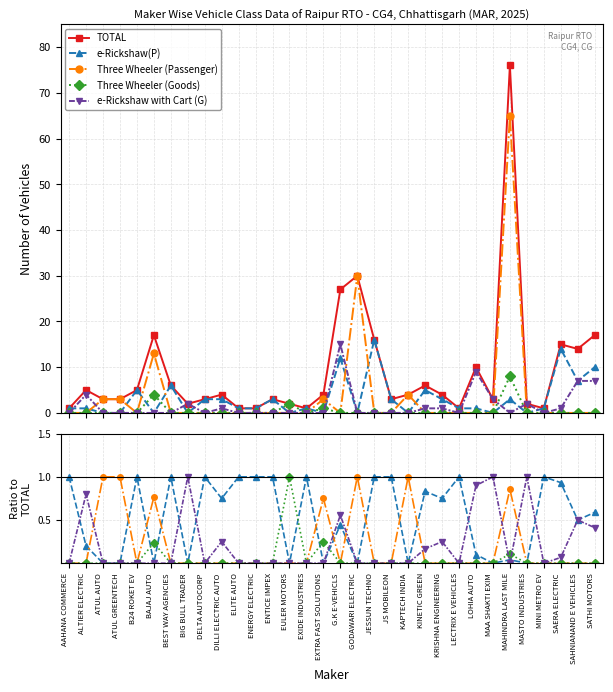

How many lines are shown in the chart?

5